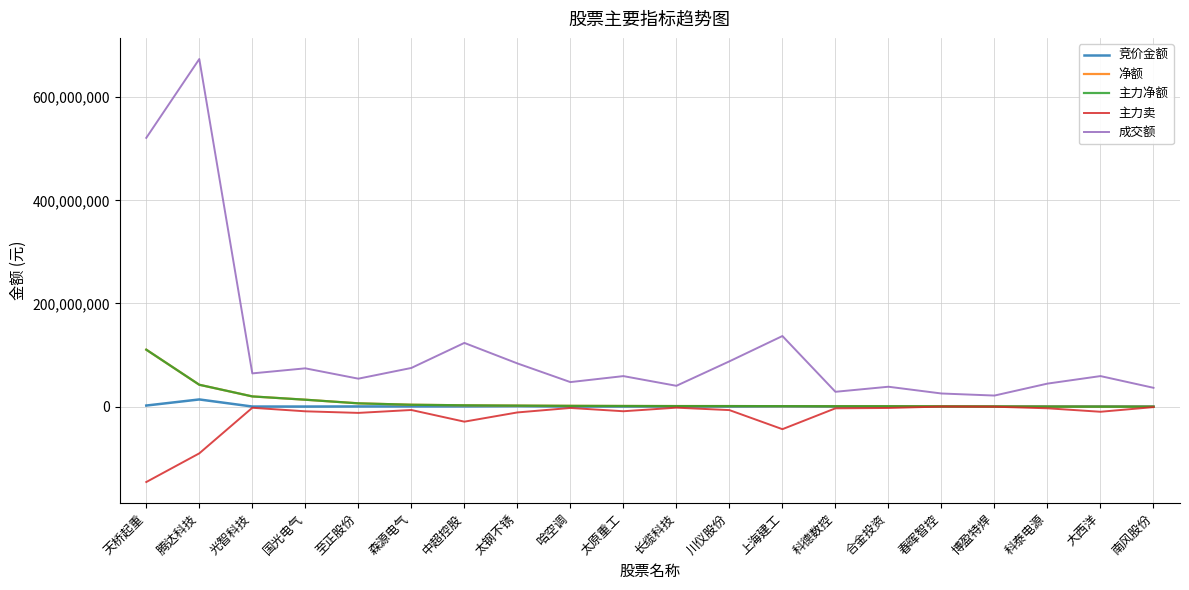

Is this an area chart (filled region under the line)?

No